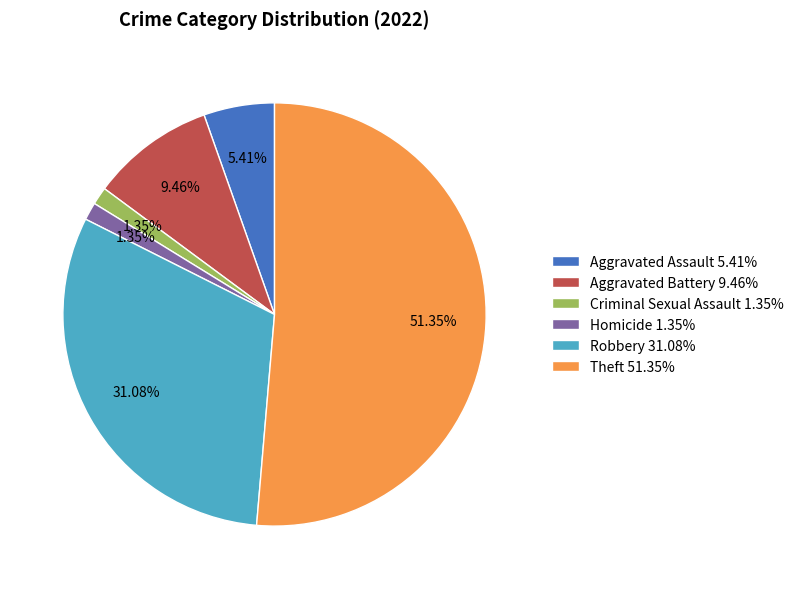

Approximately how many times larger is the value at Theft 51.35% compared to Robbery 31.08%?

1.7